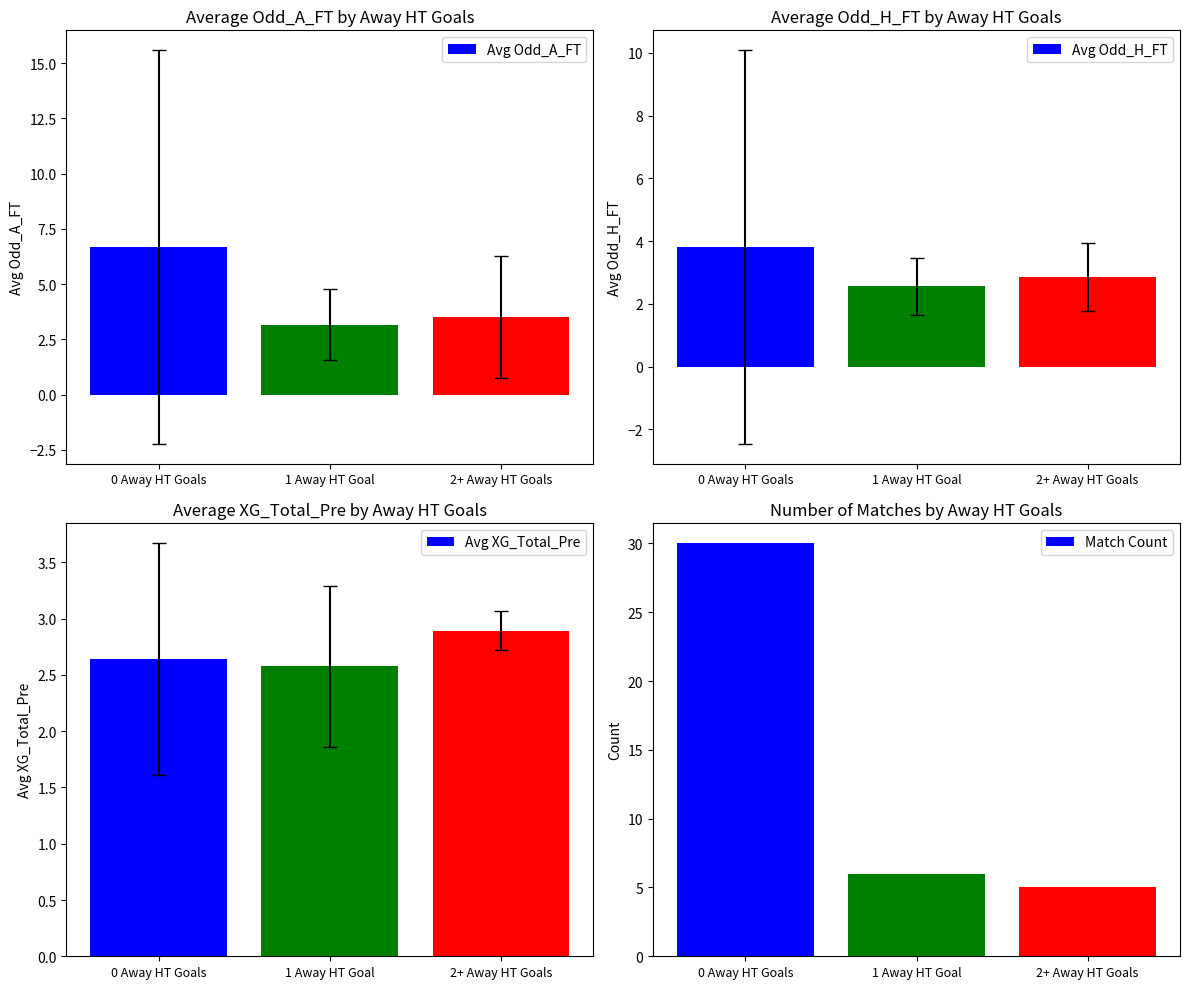

Rank the categories by Avg XG_Total_Pre value from highest to lowest.

2+ Away HT Goals, 0 Away HT Goals, 1 Away HT Goal